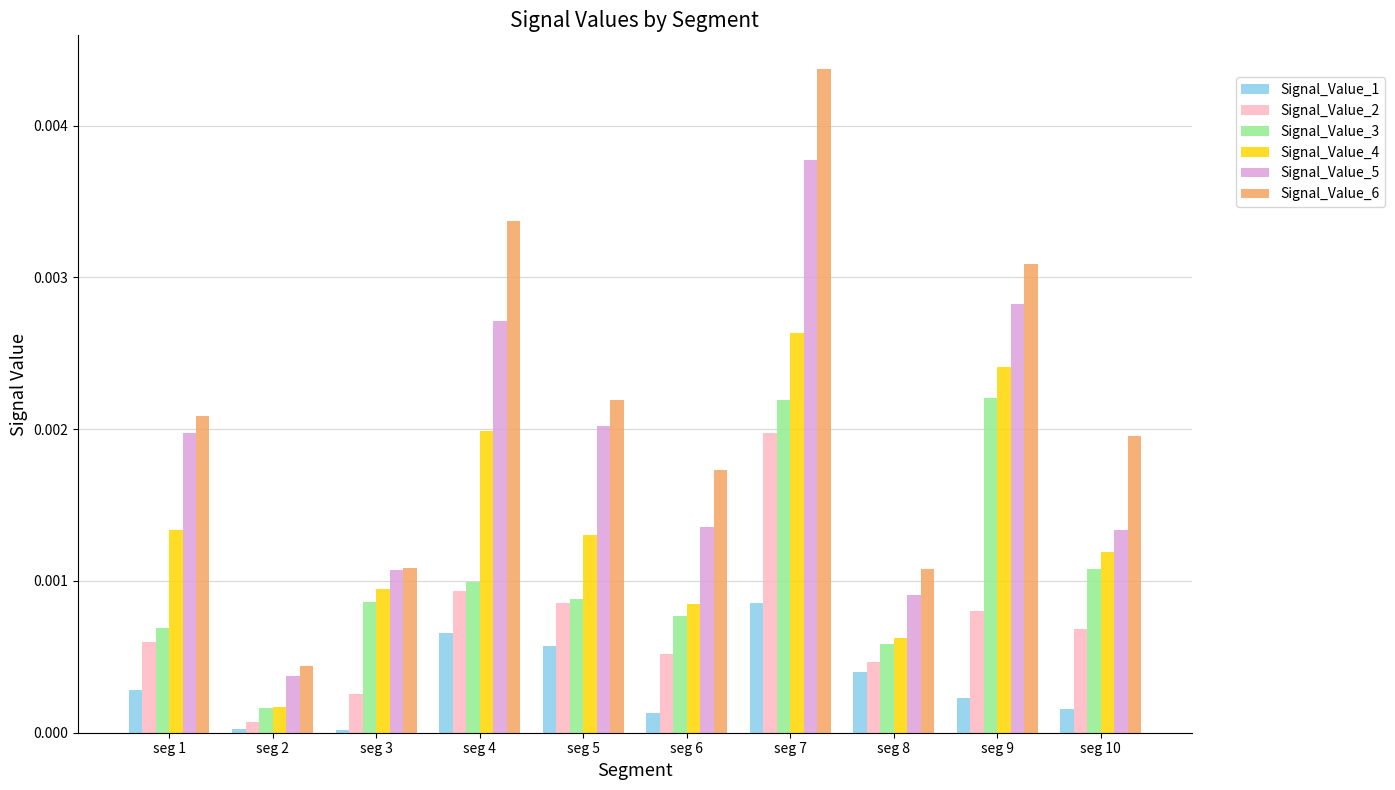

Which series has the widest spread of values?

Signal_Value_6